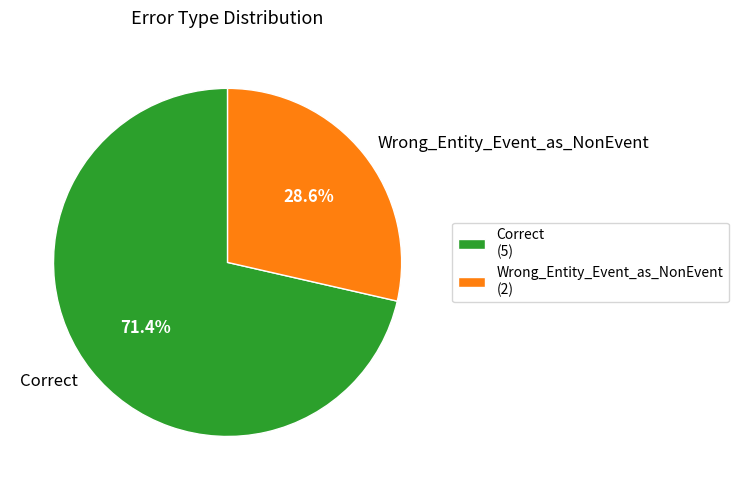

Which has a higher value, Correct or Wrong_Entity_Event_as_NonEvent?

Correct